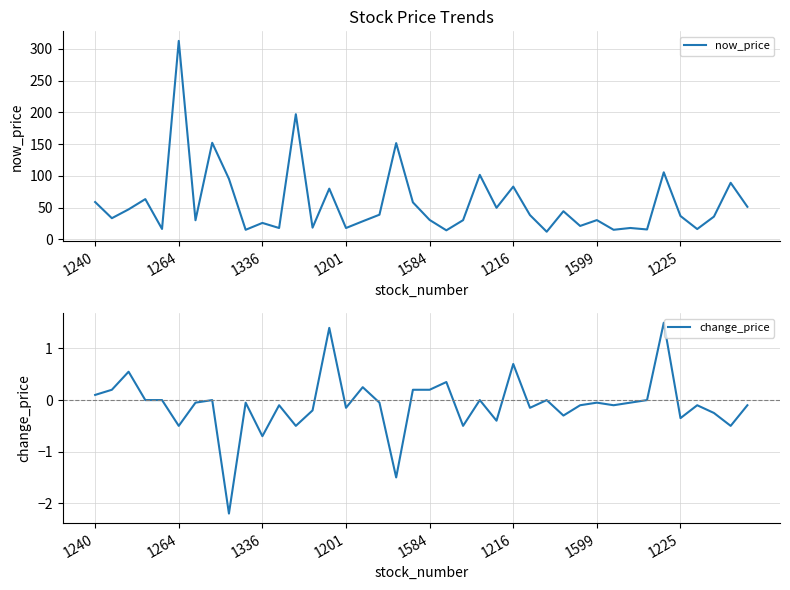

What is the approximate value of now_price at 32?

17.9